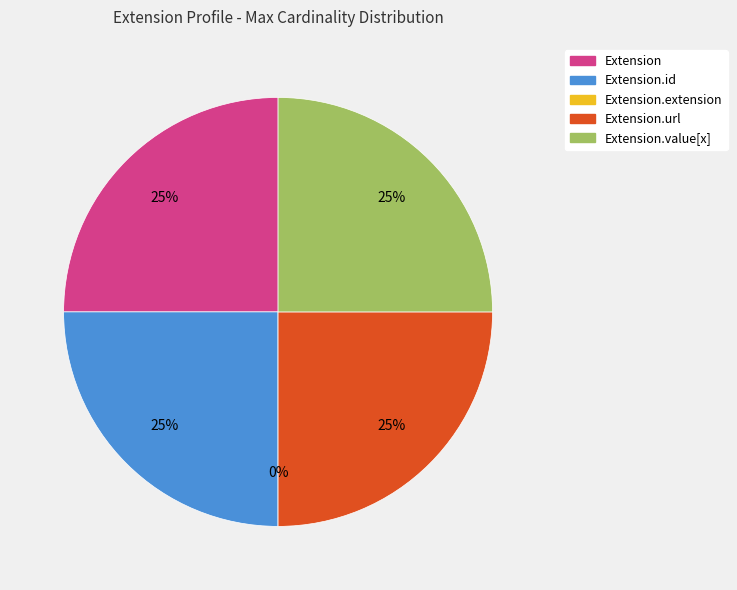

Between Extension and Extension.url, which is larger?

Extension